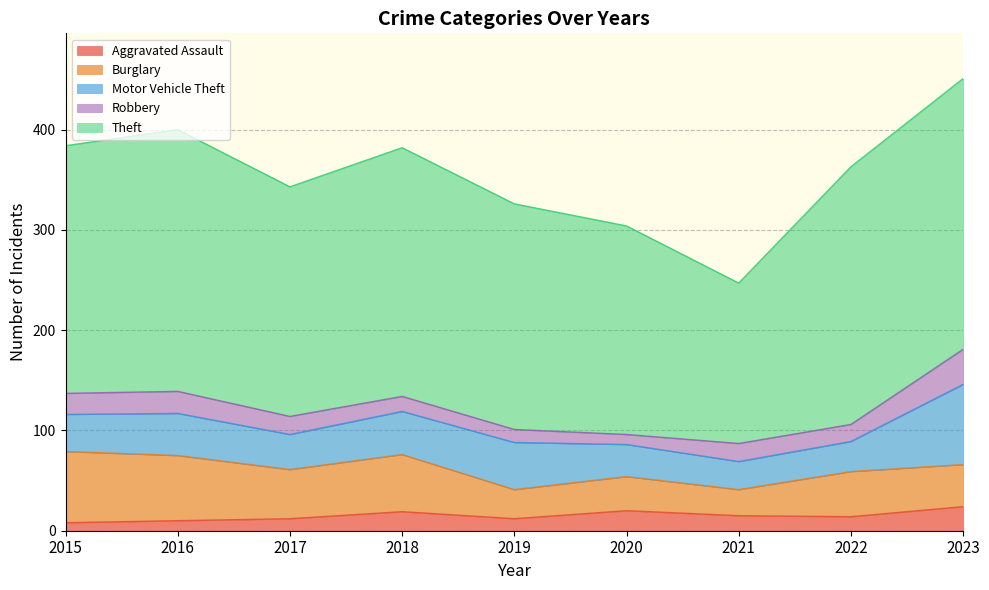

At how many categories does at least one series exceed 152?

9